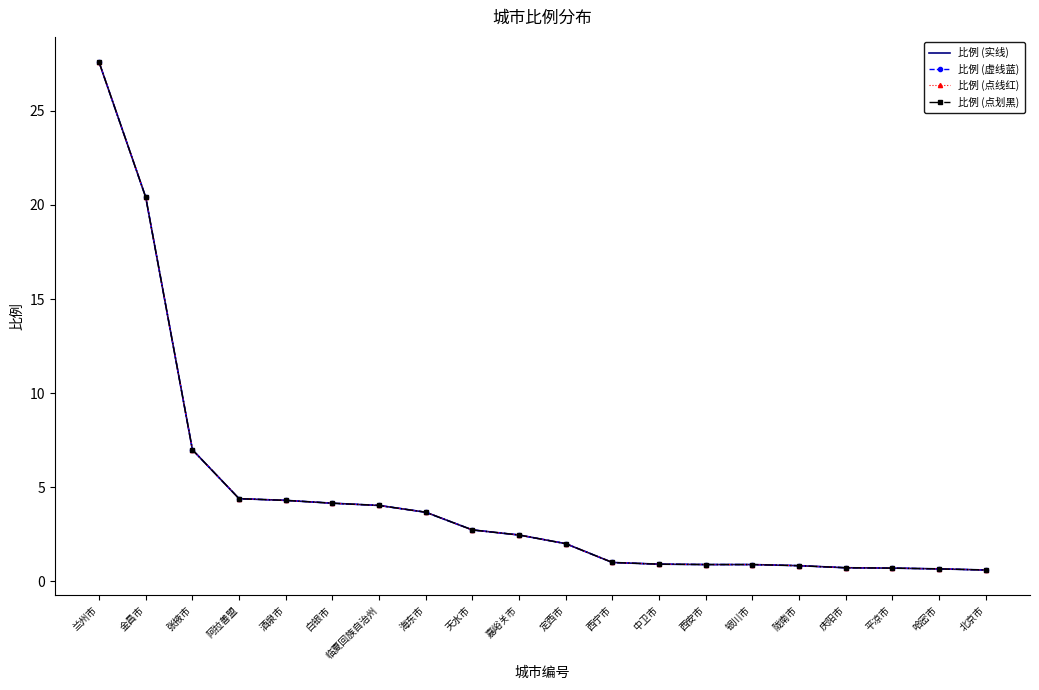

Is the value of 比例 (虚线蓝) at 陇南市 greater than the value of 比例 (点划黑) at 哈密市?

Yes